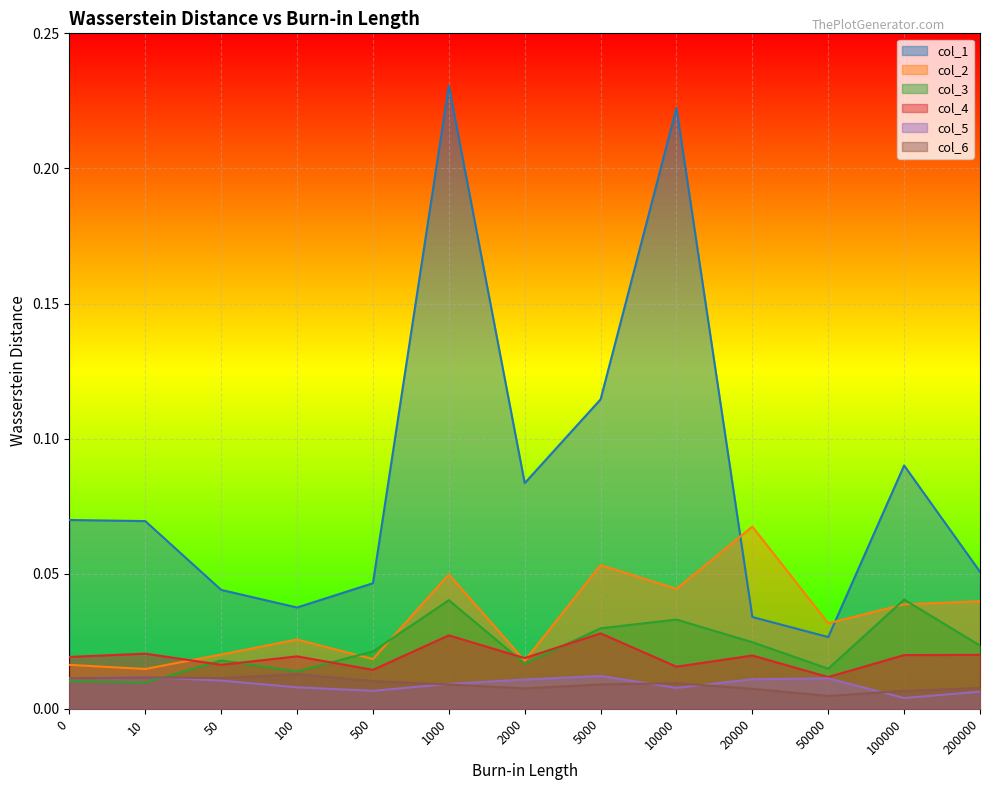

Reading left to right, list all the values displayed in this chart.

col_1: 0.1	0.1	0.0	0.0	0.0	0.2	0.1	0.1	0.2	0.0	0.0	0.1	0.1
col_2: 0.0	0.0	0.0	0.0	0.0	0.0	0.0	0.1	0.0	0.1	0.0	0.0	0.0
col_3: 0.0	0.0	0.0	0.0	0.0	0.0	0.0	0.0	0.0	0.0	0.0	0.0	0.0
col_4: 0.0	0.0	0.0	0.0	0.0	0.0	0.0	0.0	0.0	0.0	0.0	0.0	0.0
col_5: 0.0	0.0	0.0	0.0	0.0	0.0	0.0	0.0	0.0	0.0	0.0	0.0	0.0
col_6: 0.0	0.0	0.0	0.0	0.0	0.0	0.0	0.0	0.0	0.0	0.0	0.0	0.0